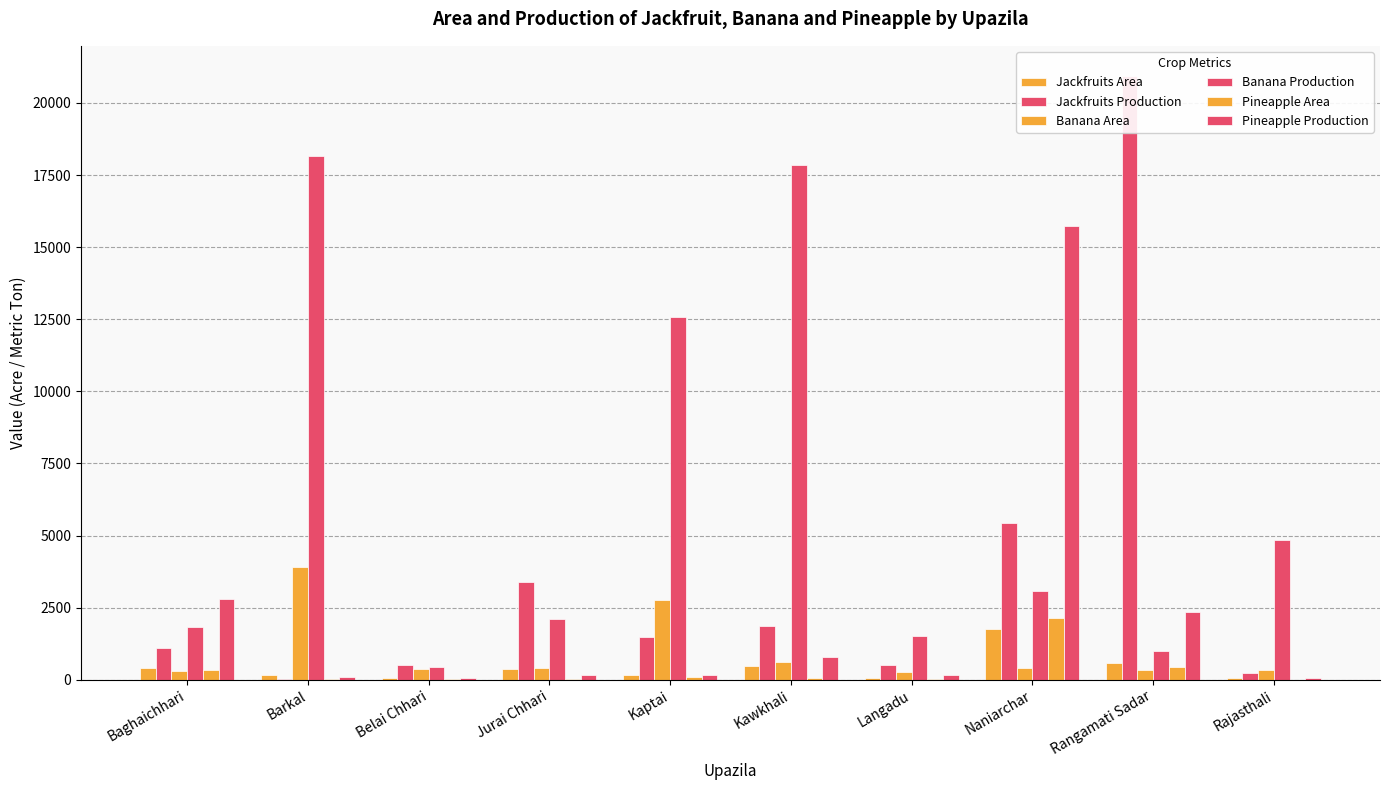

How many data points in Banana Production are above 3087?

4